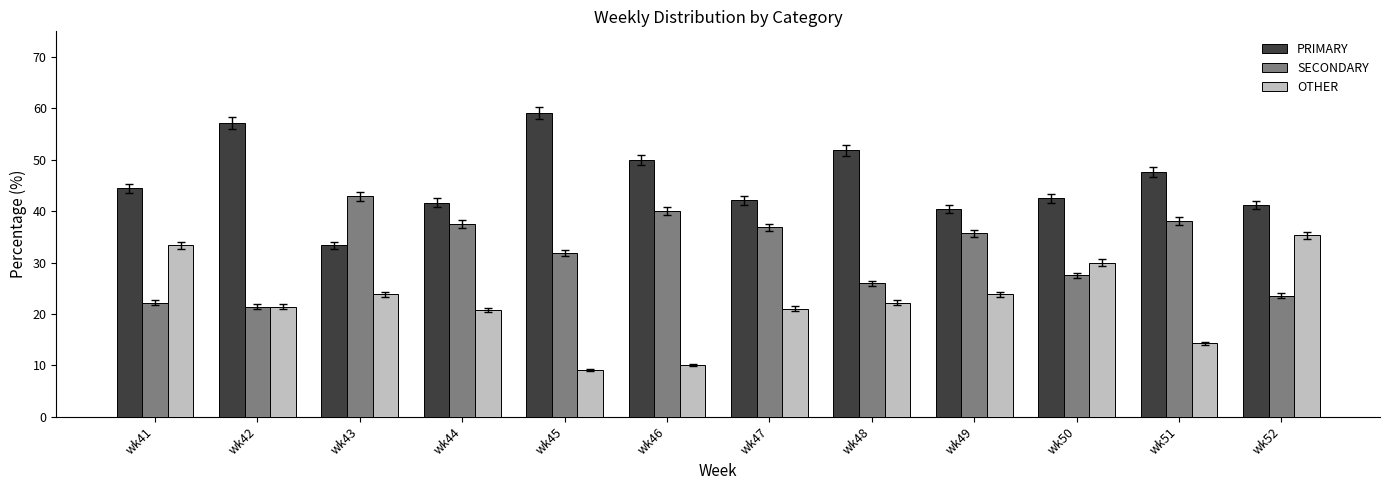

What is the sum of the SECONDARY values at wk49 and wk47?

72.6